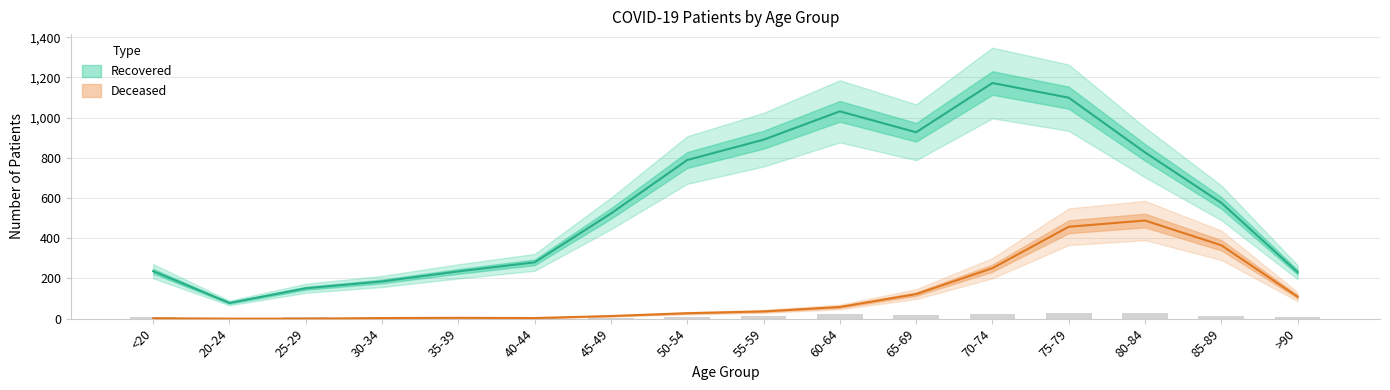

Is the value of patients_deceased at 25-29 greater than the value of patients_recovered at 80-84?

No